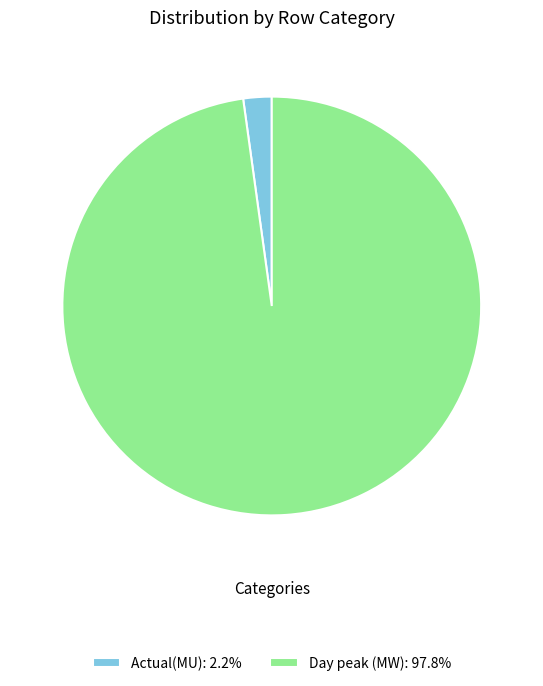

Do Day peak (MW): 97.8% and Actual(MU): 2.2% together represent more than half of the pie?

Yes